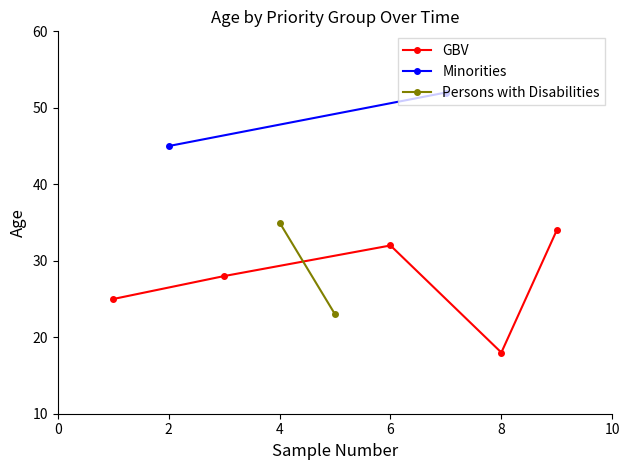

True or false: GBV has a value of 32 at 6.

True